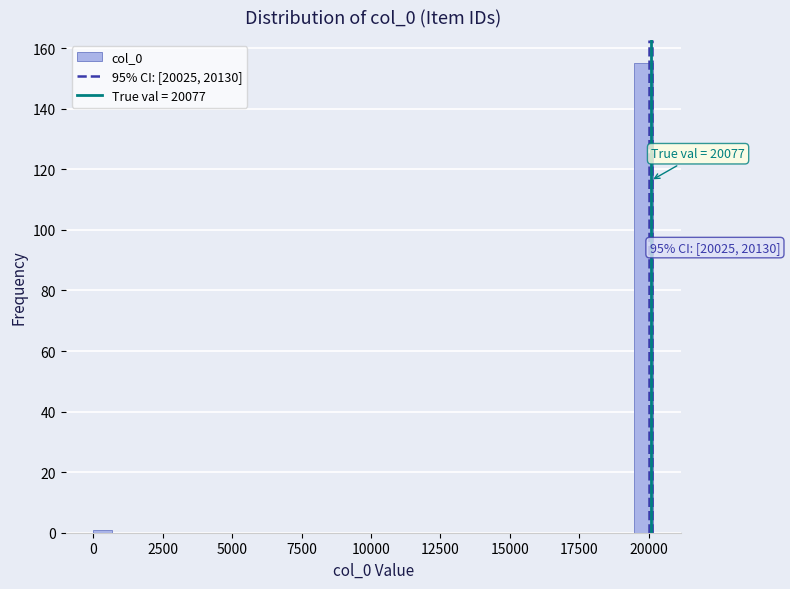

Around what value on the x-axis is the tallest bar? Give the approximate position of its centre, as read against the axis.

20000